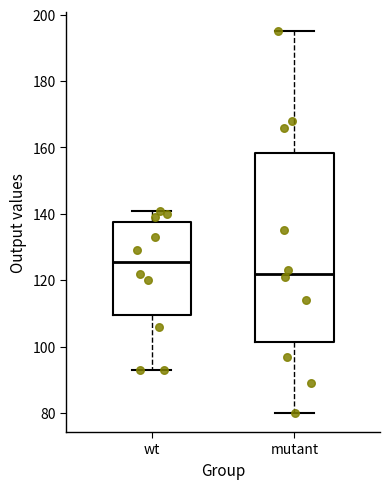

Which box has the highest median line?

wt